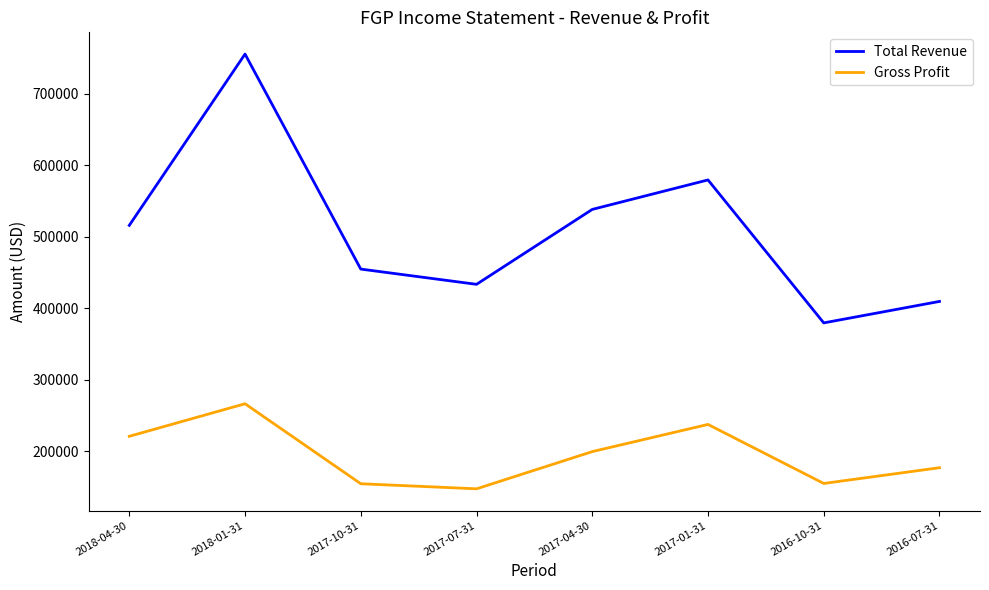

What is the difference between the maximum and minimum values in the Gross Profit series?

118900